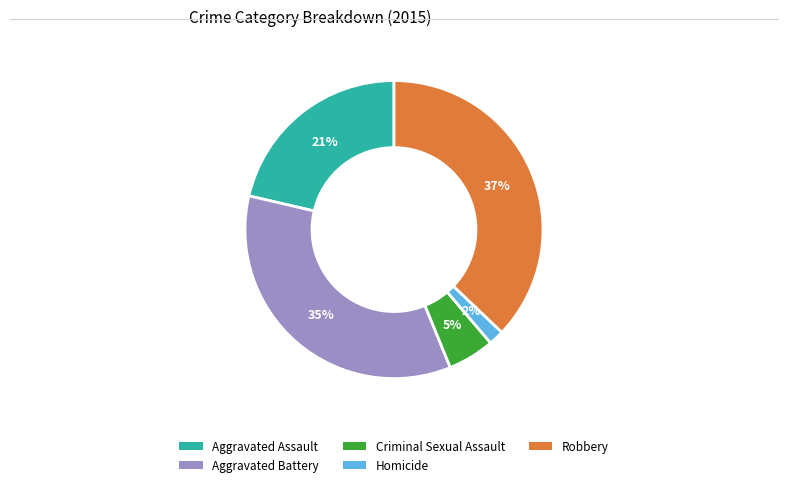

Which slice is the smallest?

Homicide